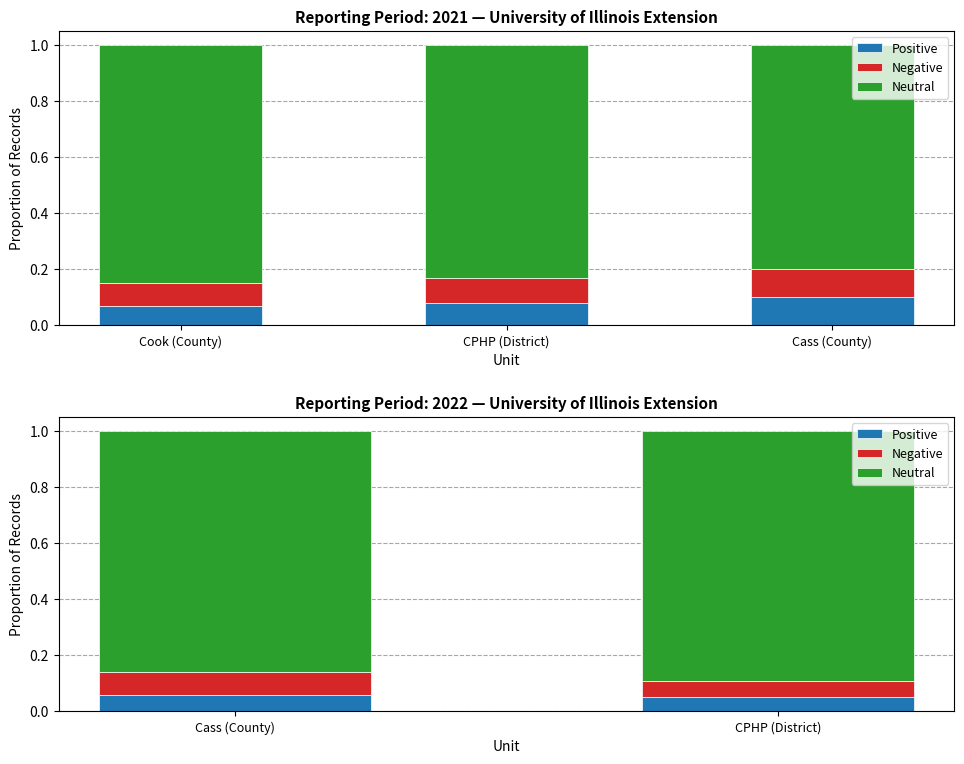

What is the total value across all series at Cass (County)?

1.0